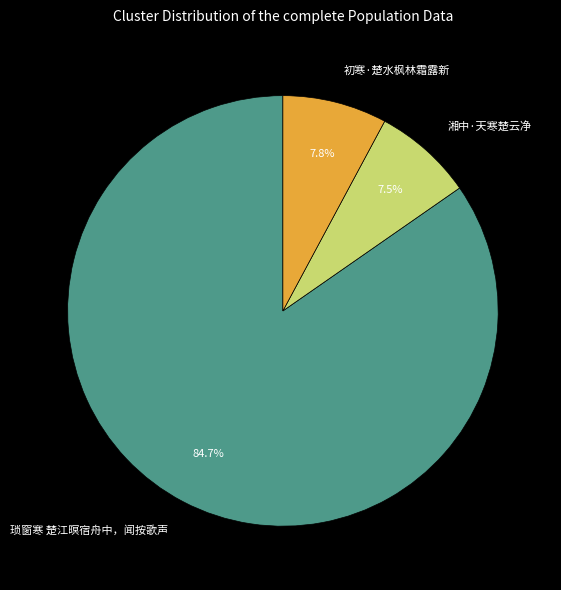

Which has a higher value, 初寒·楚水枫林霜露新 or 琐窗寒 楚江暝宿舟中，闻按歌声?

琐窗寒 楚江暝宿舟中，闻按歌声